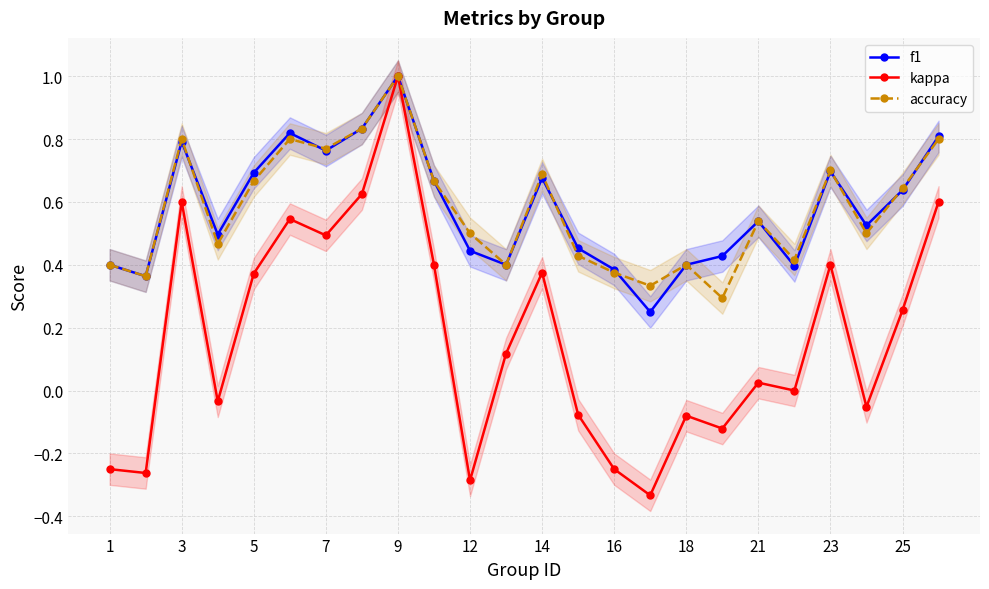

The accuracy series shows 0.3 at 14. True or false?

False